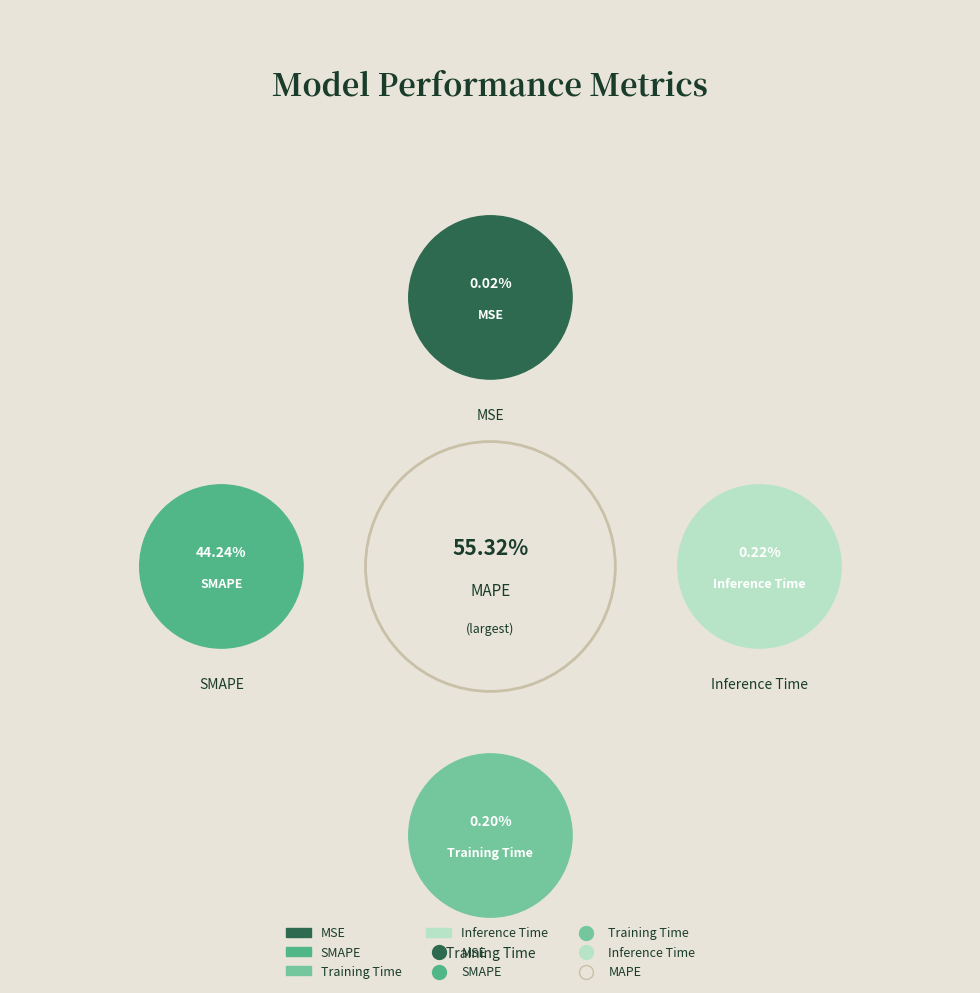

To the nearest percent, what is the combined percentage of MAPE and MSE?

55%